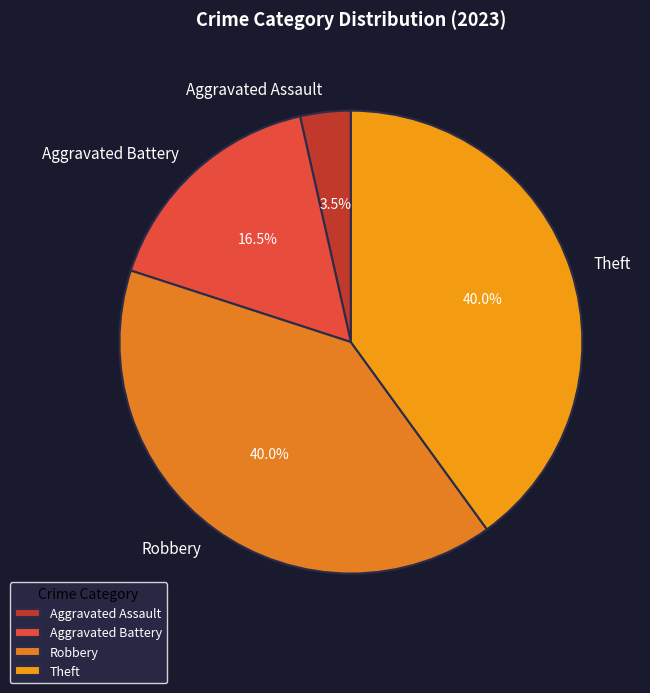

What is the smallest slice in the pie chart?

Aggravated Assault